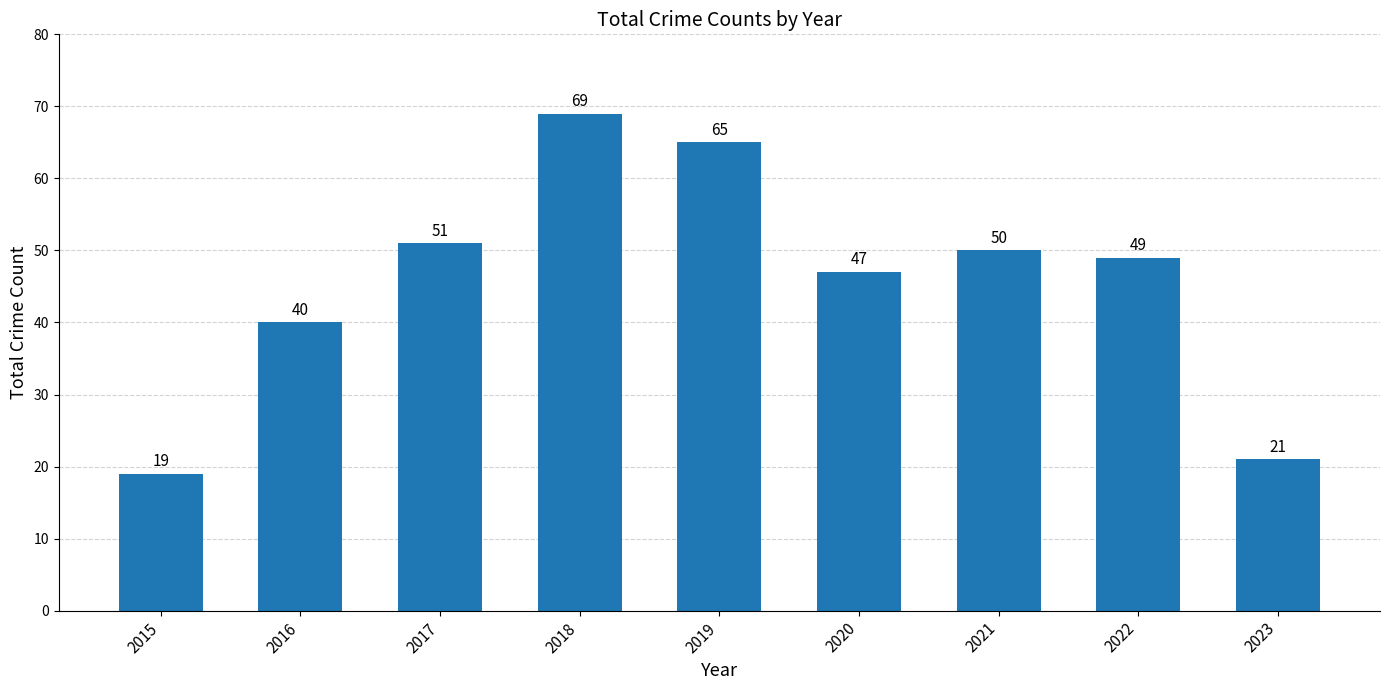

How many categories are shown in the chart?

9